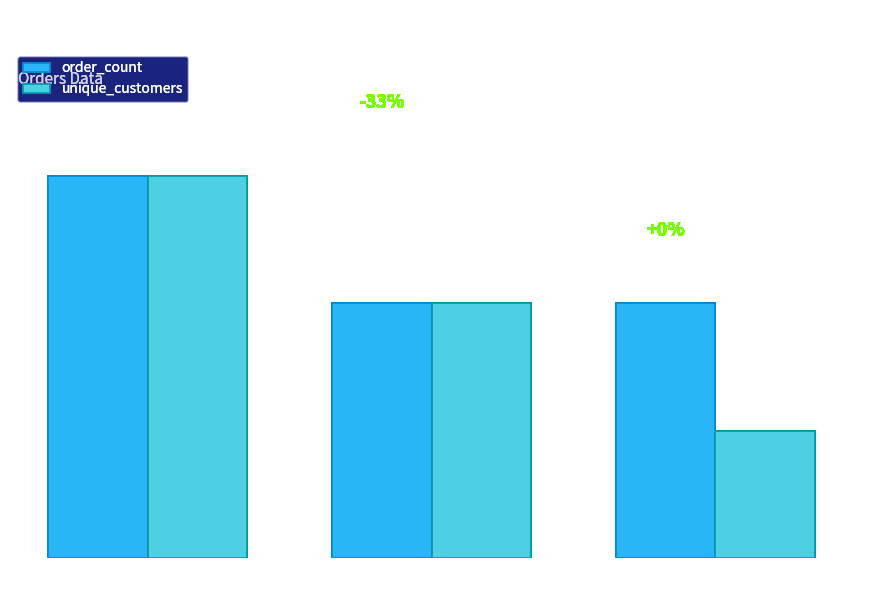

Count the unique_customers values in the range 1 to 3.

3